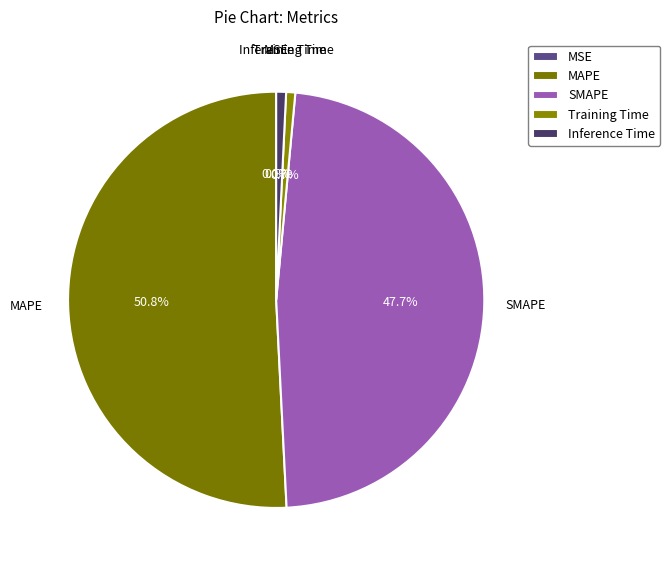

How many slices are in this pie chart?

5